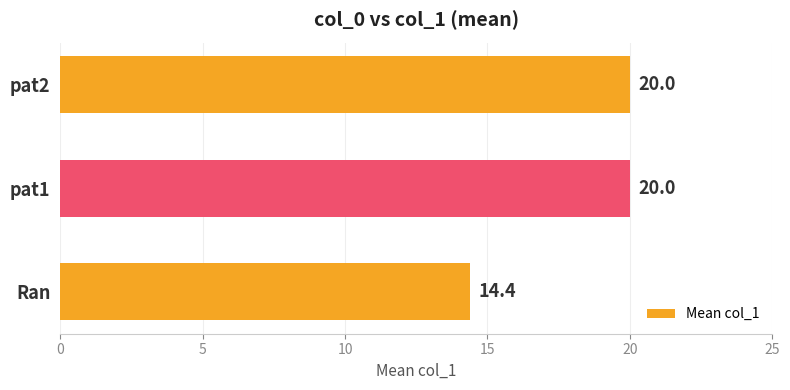

What is the change in value from Ran to pat1?

+5.6